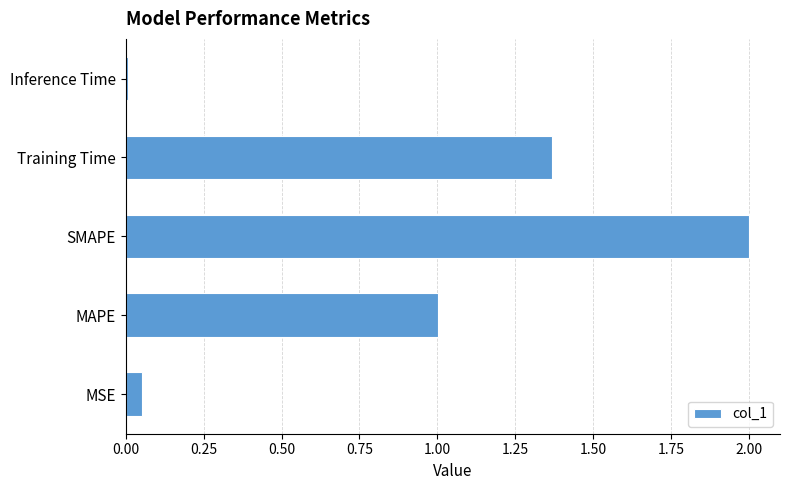

Rank the categories by value from lowest to highest.

Inference Time, MSE, MAPE, Training Time, SMAPE